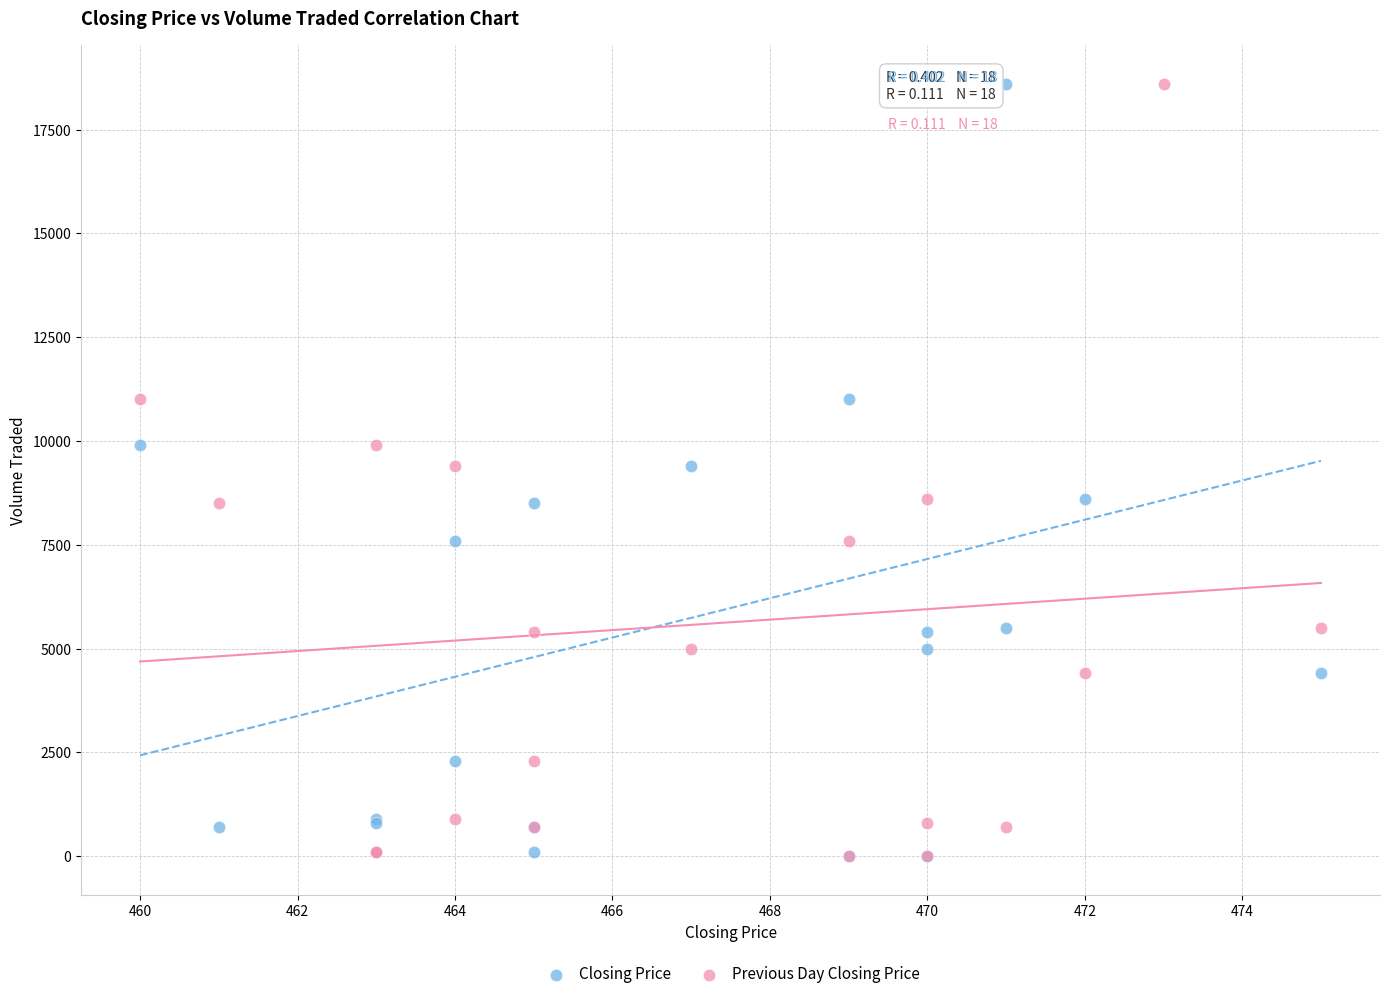

What are all the series names shown in the legend?

Closing Price, Previous Day Closing Price